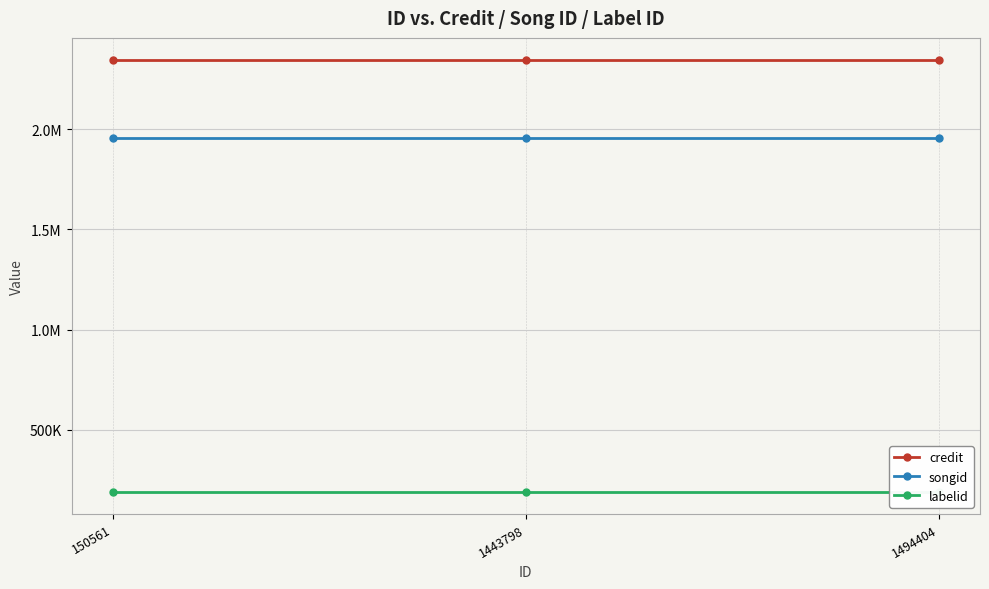

The value of labelid at 150561 is 188359. True or false?

True